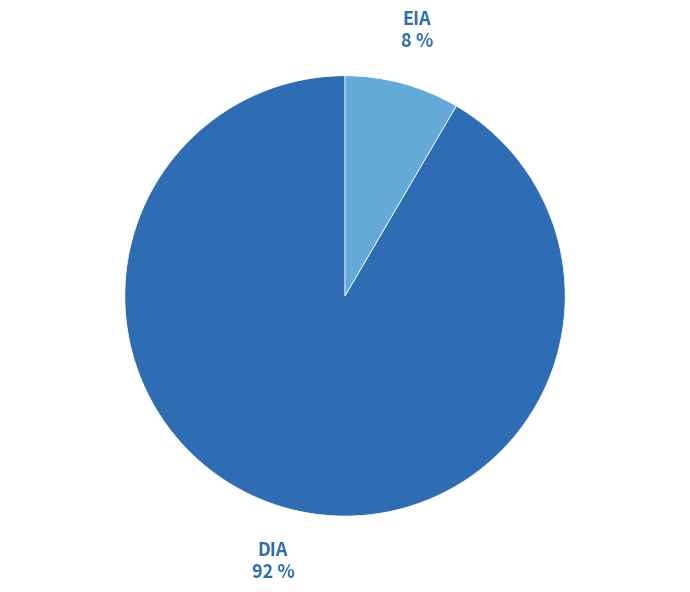

Count the number of slices in the pie.

2